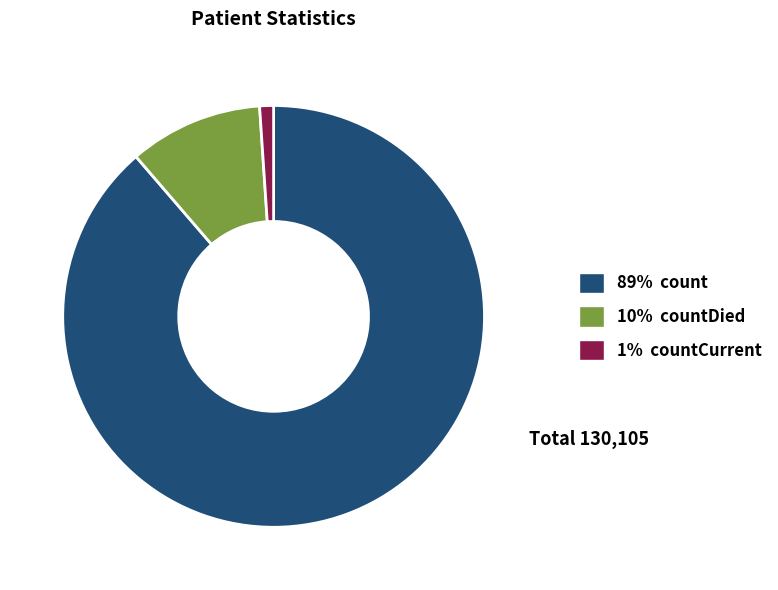

How many segments does this pie chart have?

3